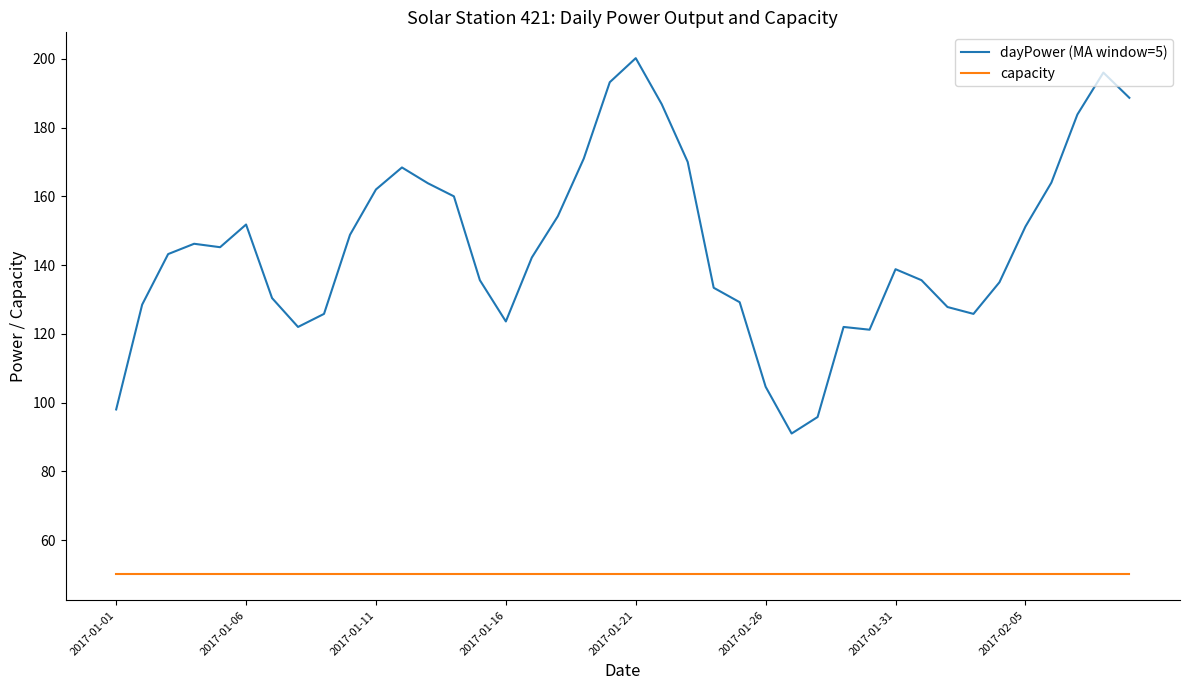

Rank the series by their maximum value, from highest to lowest.

dayPower (MA window=5), capacity